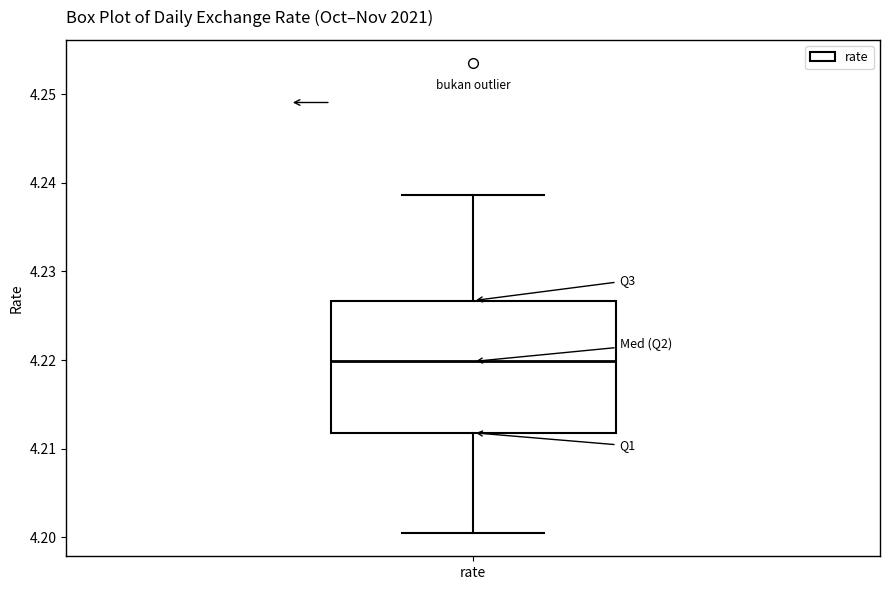

Read this box plot against the y-axis: the position of the median line, the range covered by the box, and the ends of both whiskers. The values are not printed on the chart, so give them approximately, as read against the axis.

median 4.220, box 4.212 to 4.227, whiskers 4.201 to 4.239